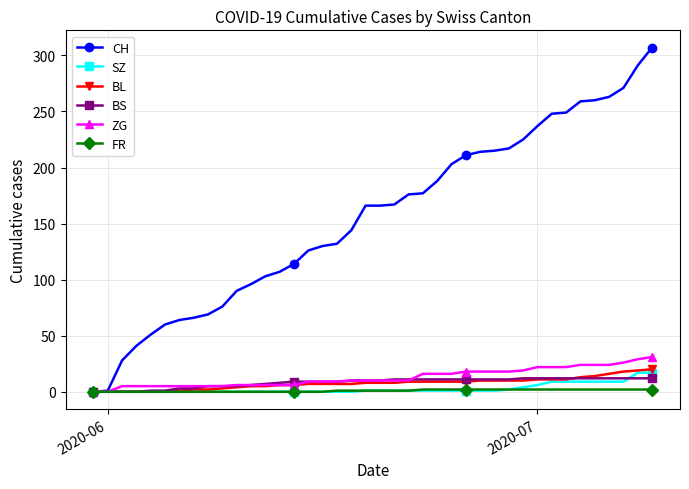

Which series has the largest range (max minus min)?

CH